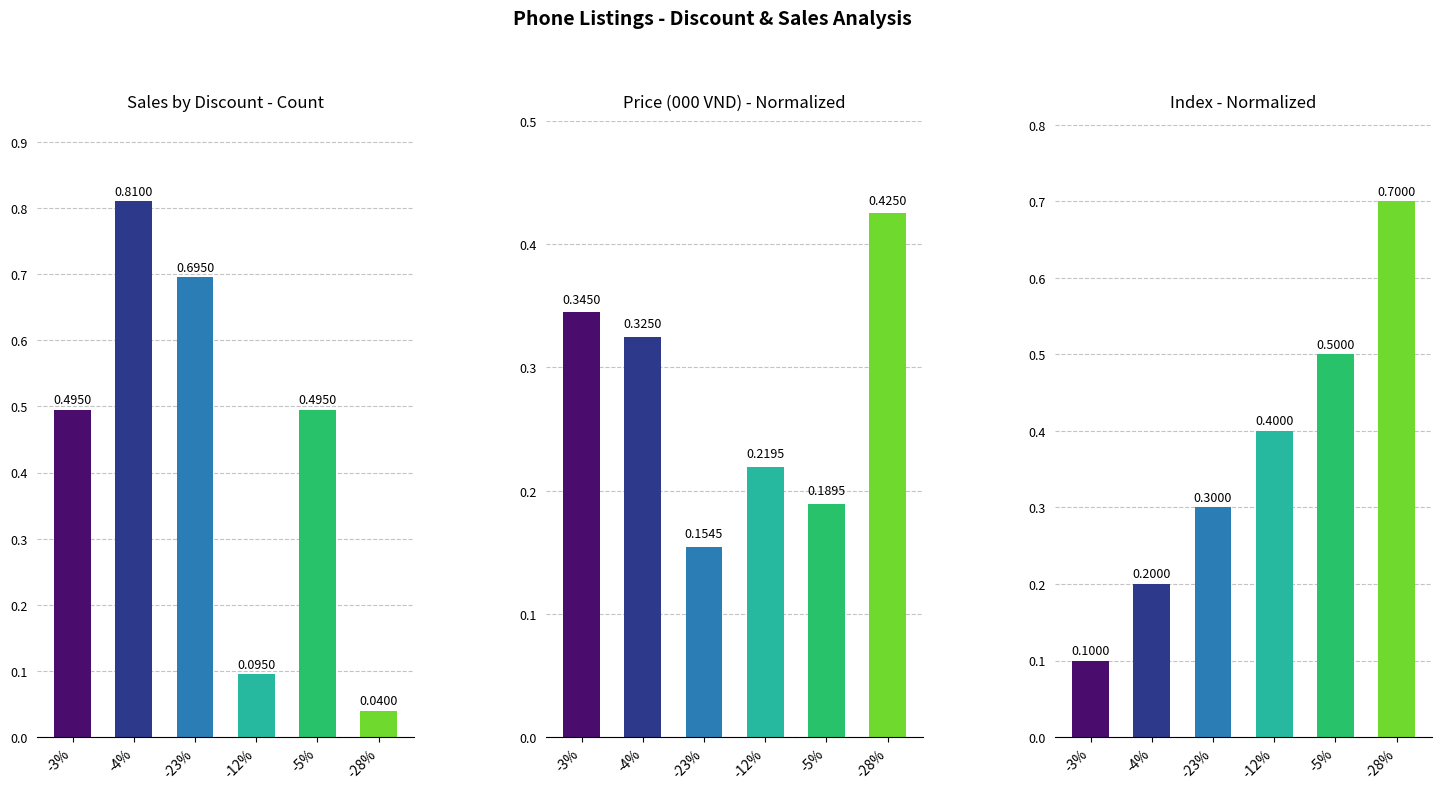

What position from the left is -28%?

6